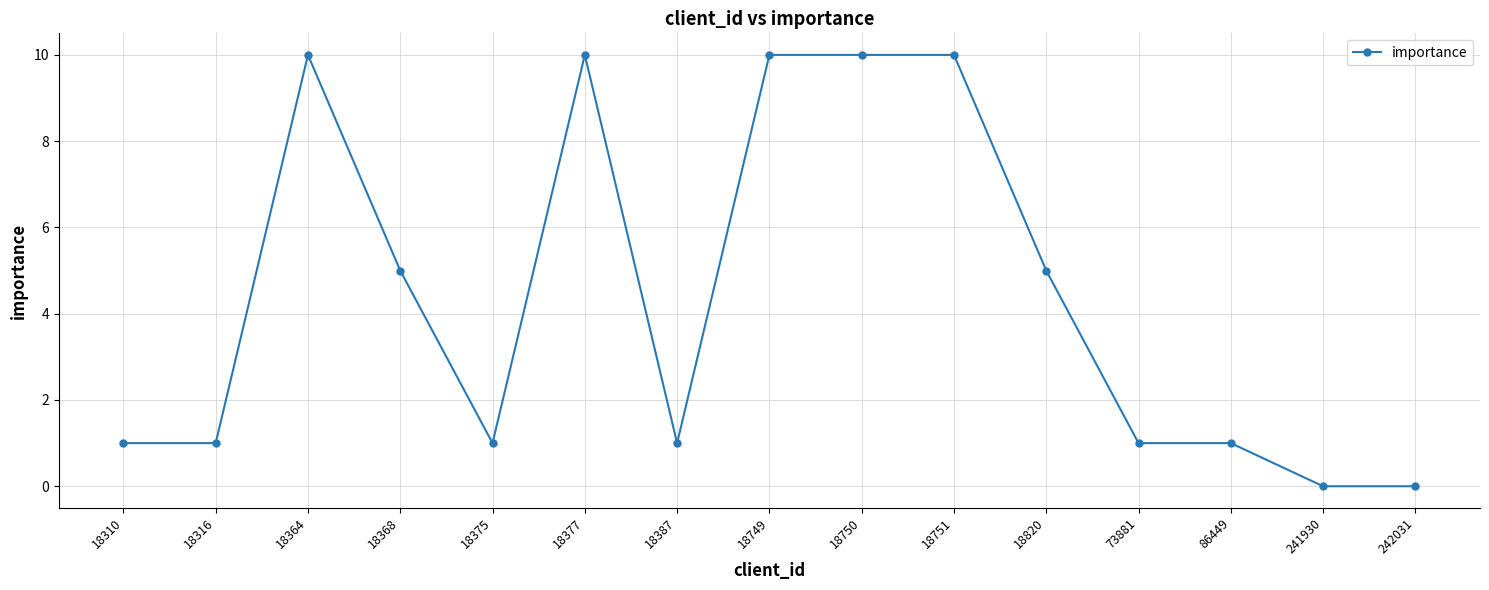

What is the difference between the maximum and minimum values?

10